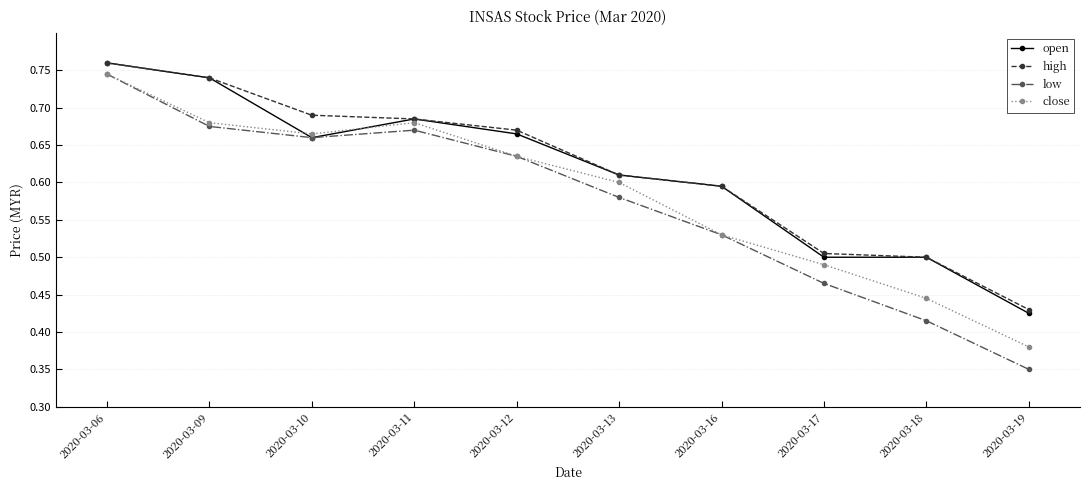

The high series shows 0.2 at 2020-03-13. True or false?

False